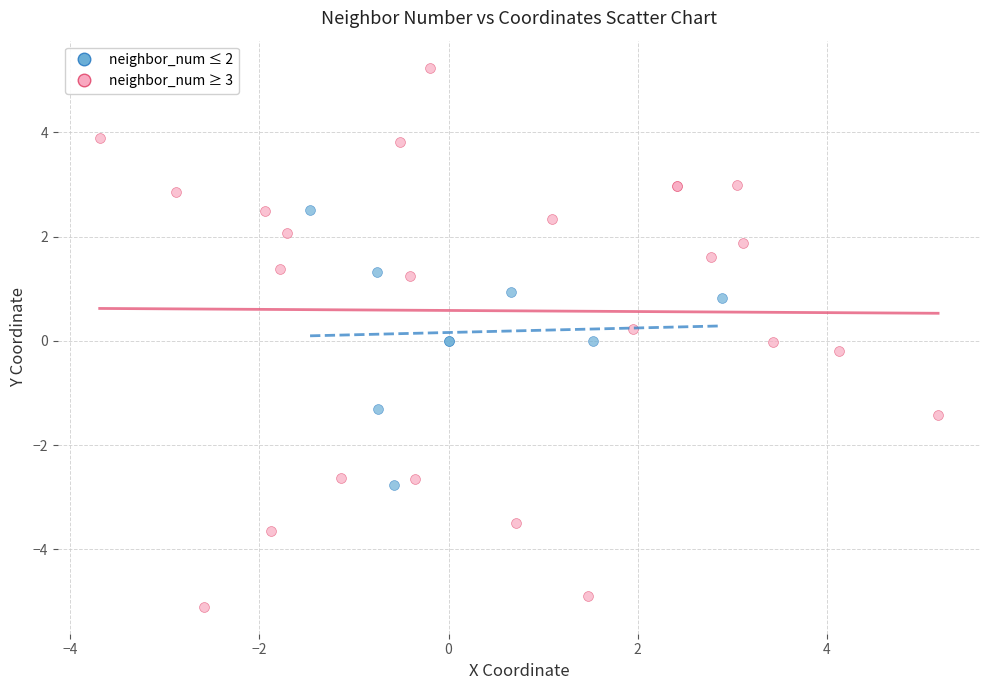

Which series contains the lowest Y value?

neighbor_num ≥ 3